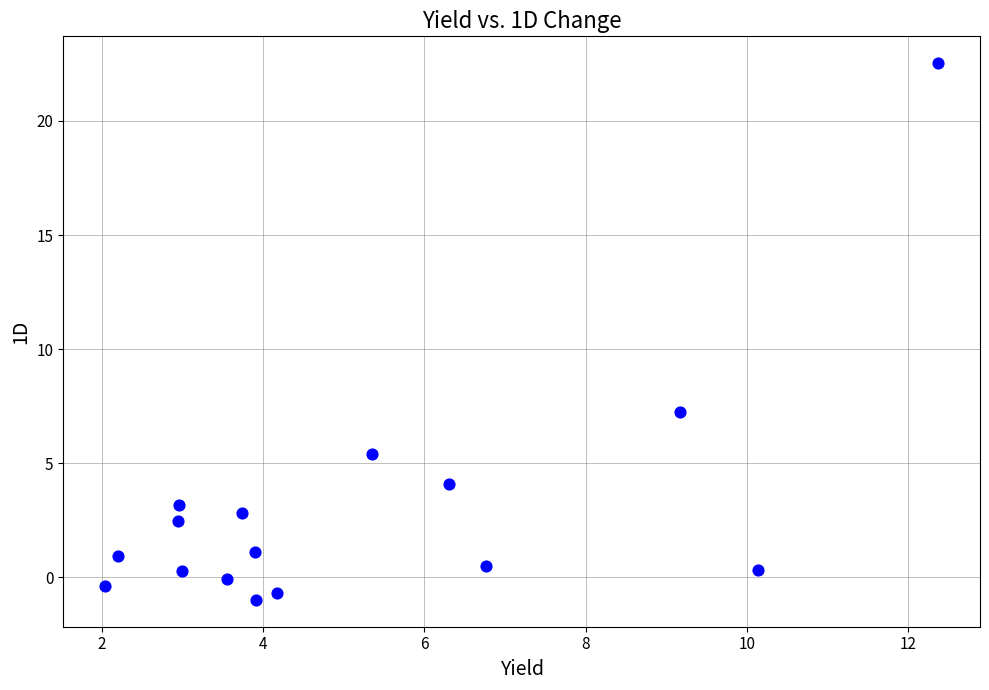

What is the range of Y values (max minus min)?

23.5